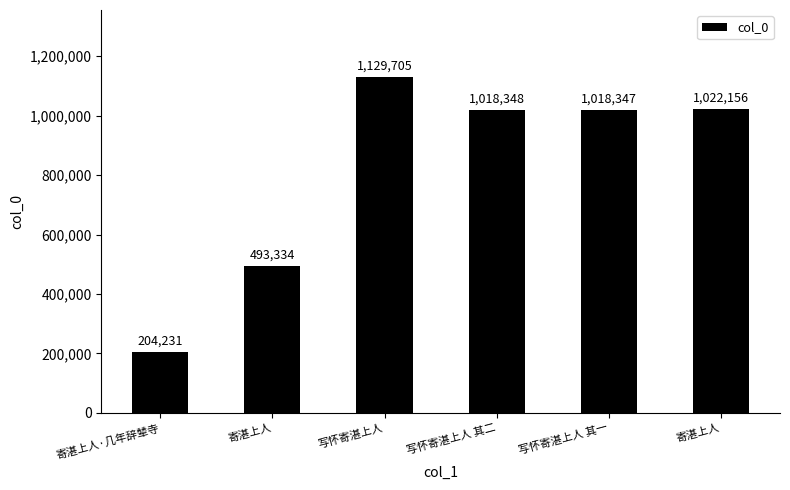

Where does the data first go above 1018348?

写怀寄湛上人